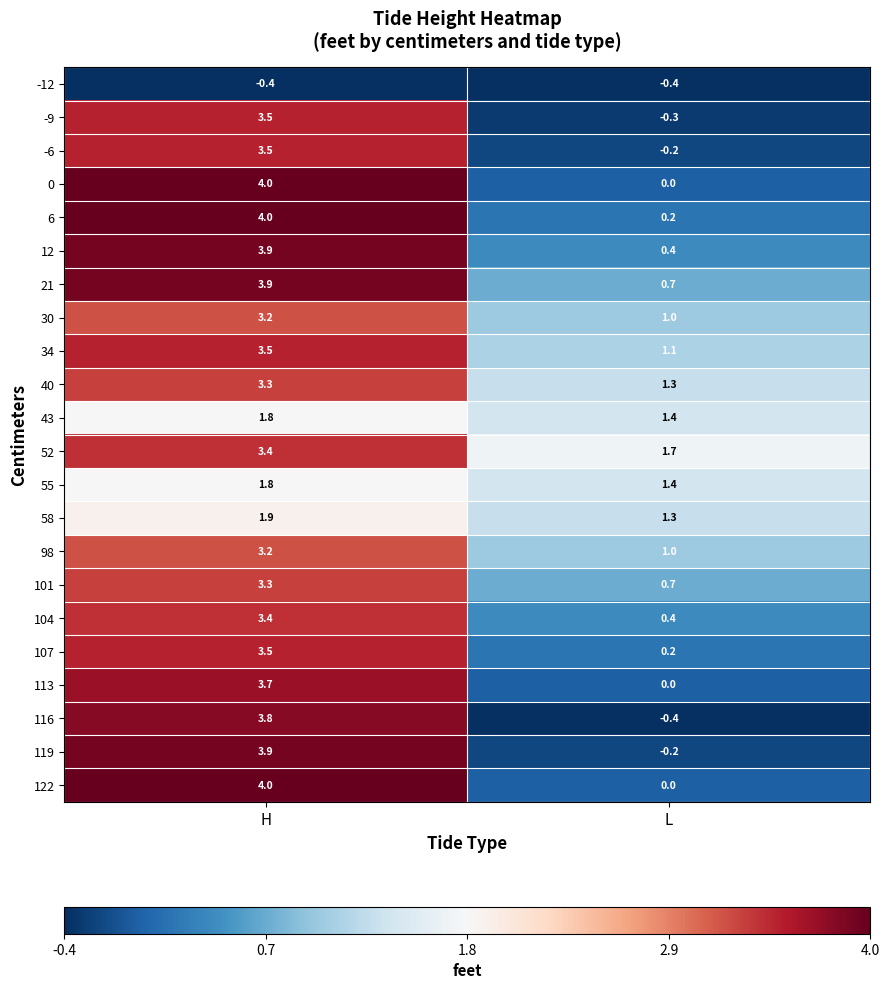

What is the maximum value for 104?

3.4